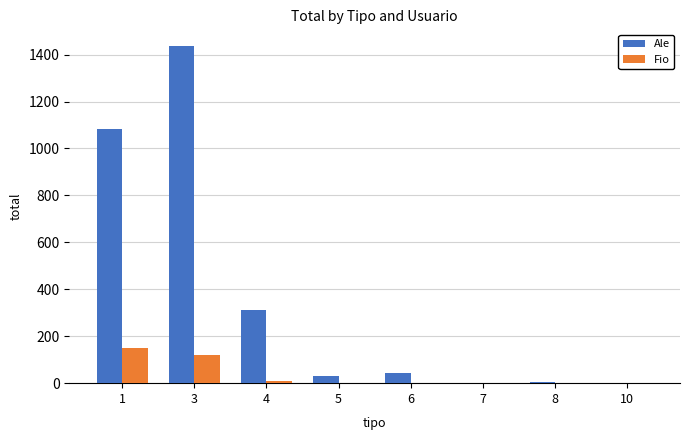

At which category is the sum across all series the highest?

3